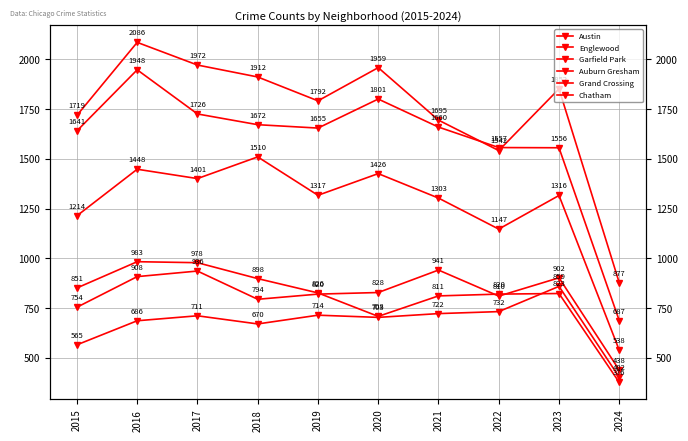

How many data points in Grand Crossing are less than 828?

5